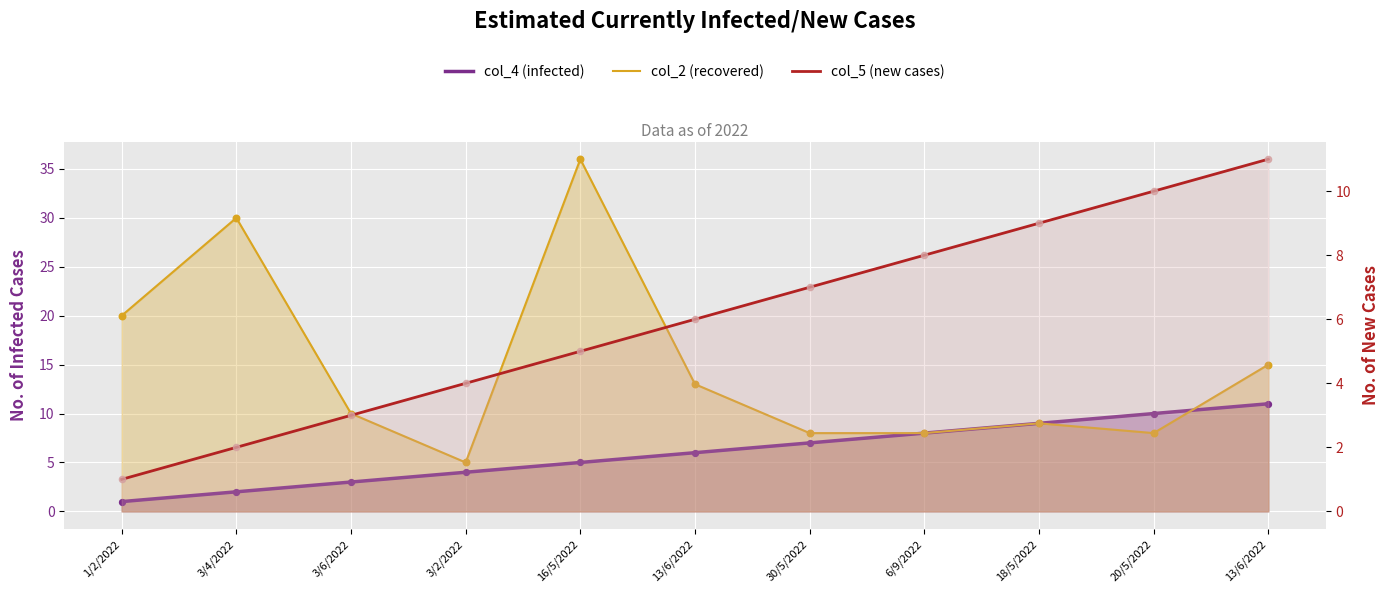

At which category is the sum across all series the highest?

16/5/2022